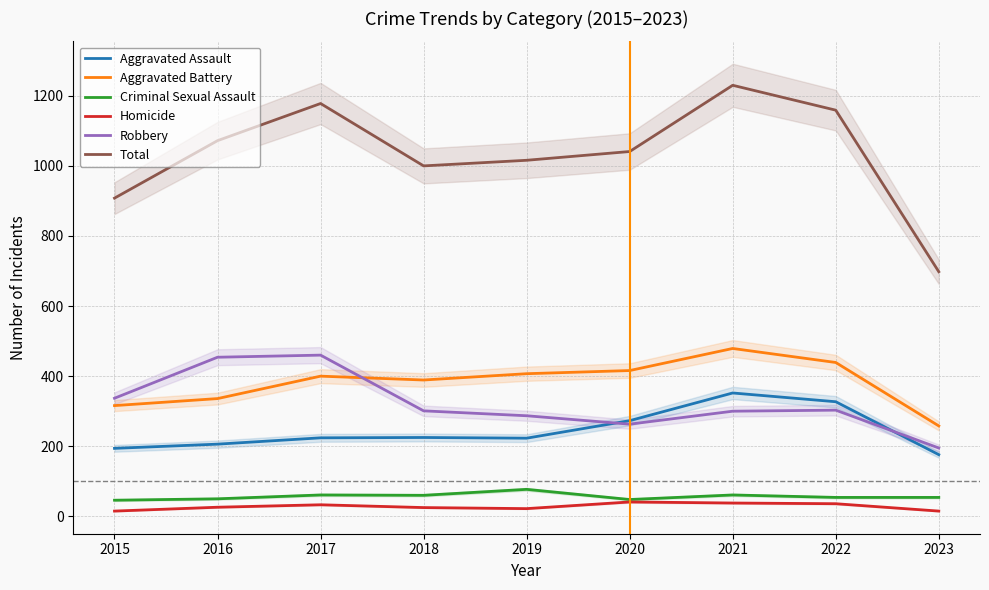

Which series has the widest spread of values?

Total